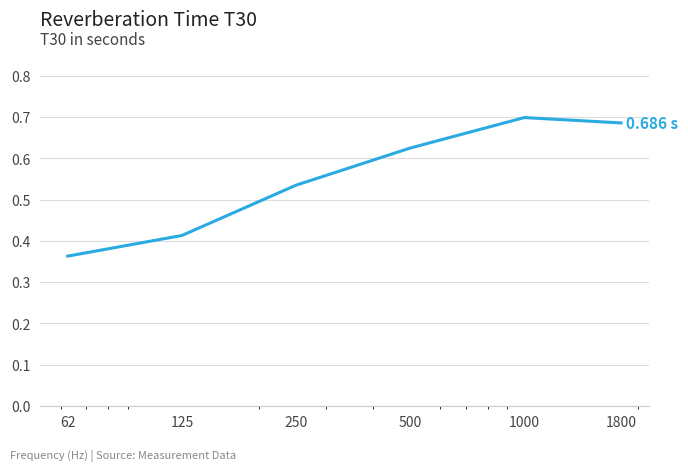

What is the sum of all values?

3.3